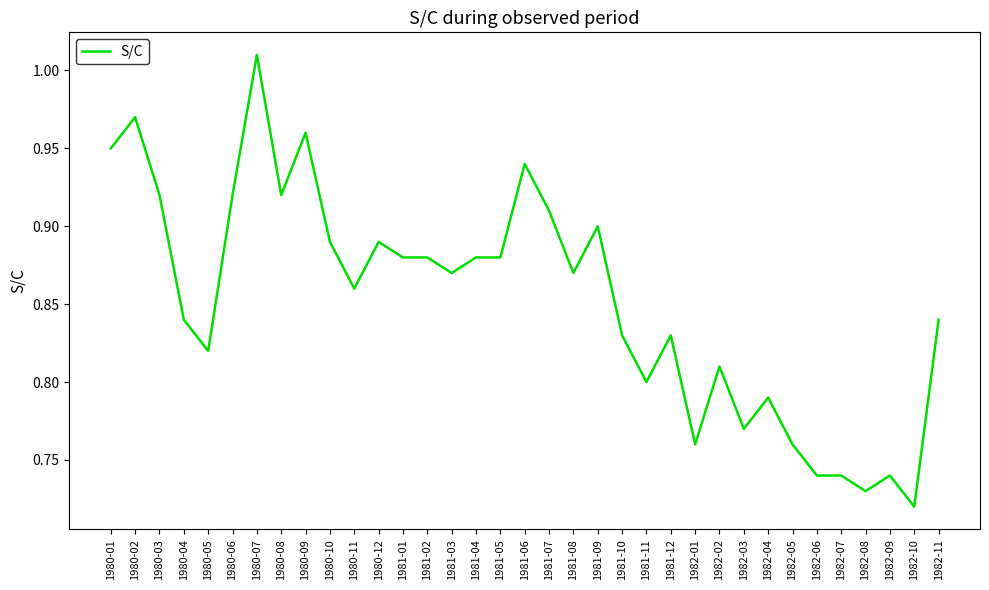

Is it true that the value at 1980-06 is 0.9?

True